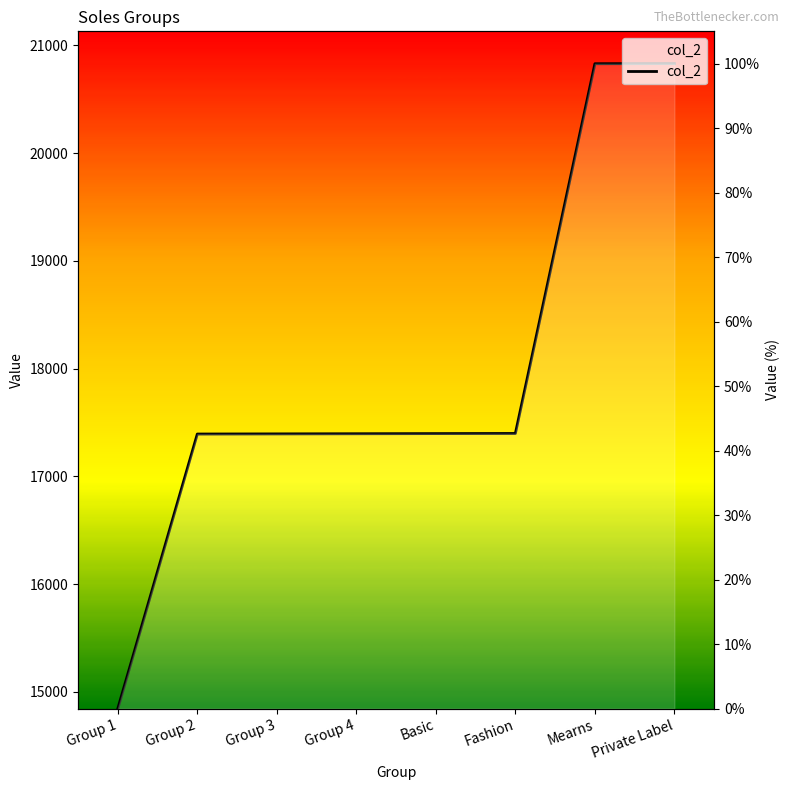

How many data points are less than 42?

1